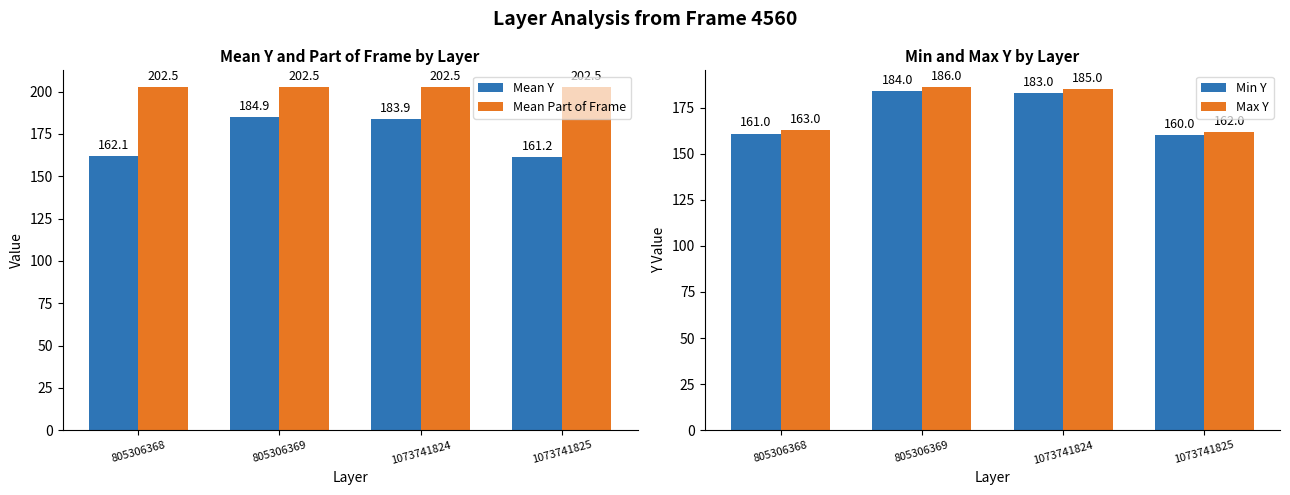

Does the chart contain any negative values?

No